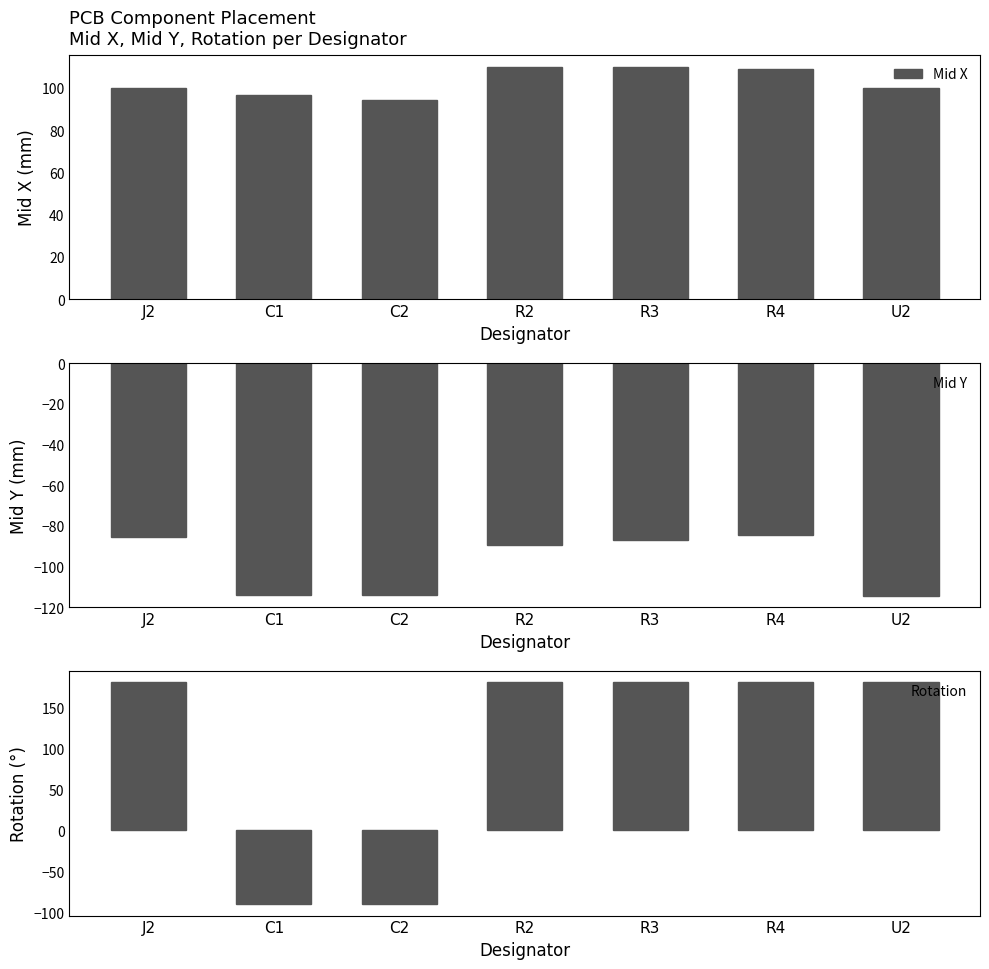

The value of Rotation at R2 is 248.6. True or false?

False